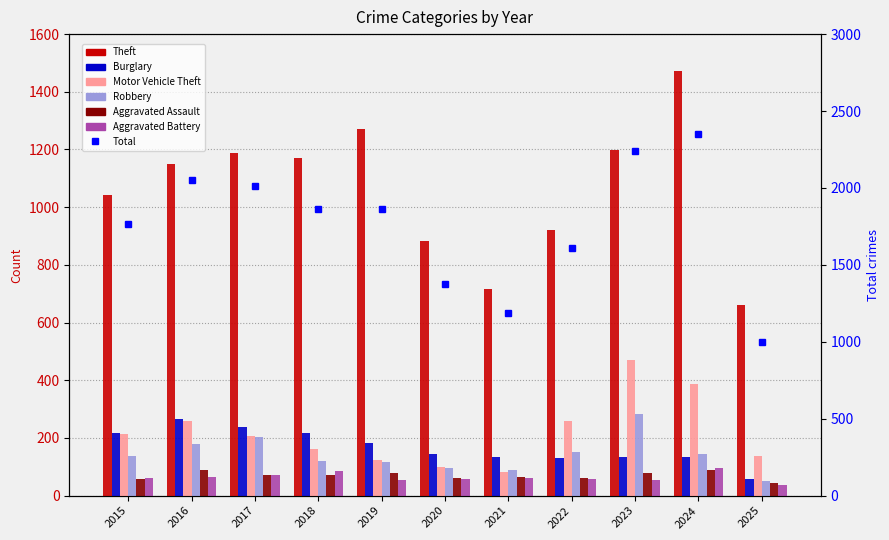

At which label is Burglary closest to 162?

2020